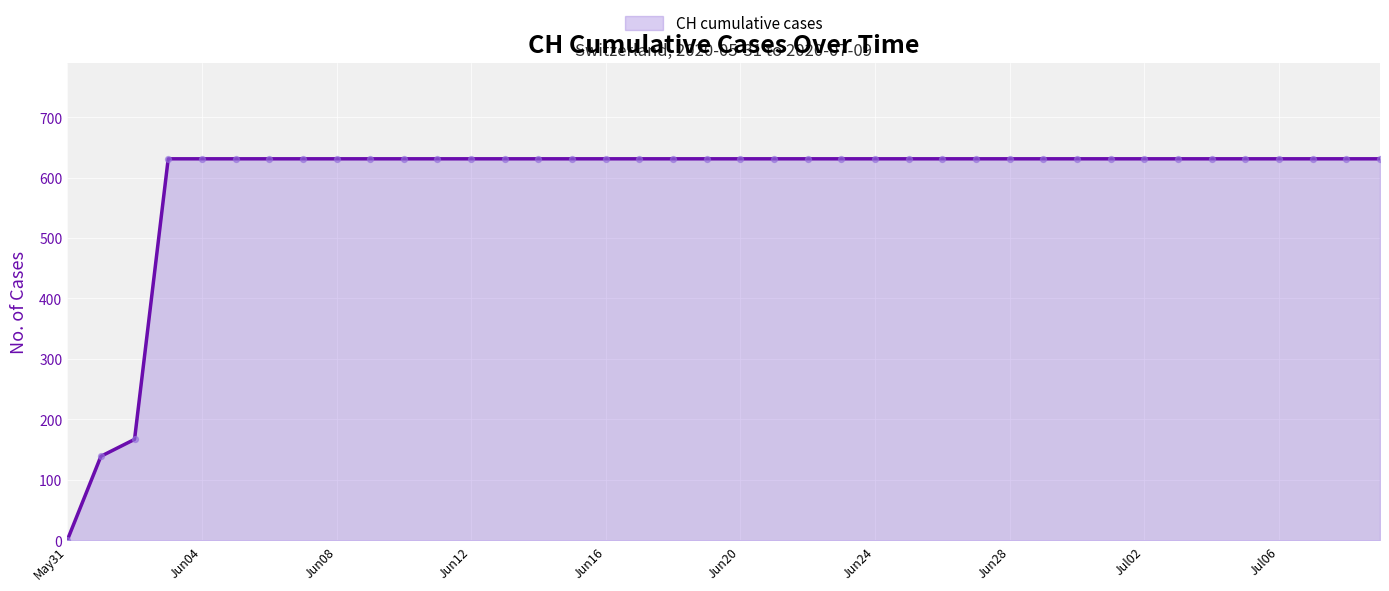

What is the difference between the maximum and minimum values?

631